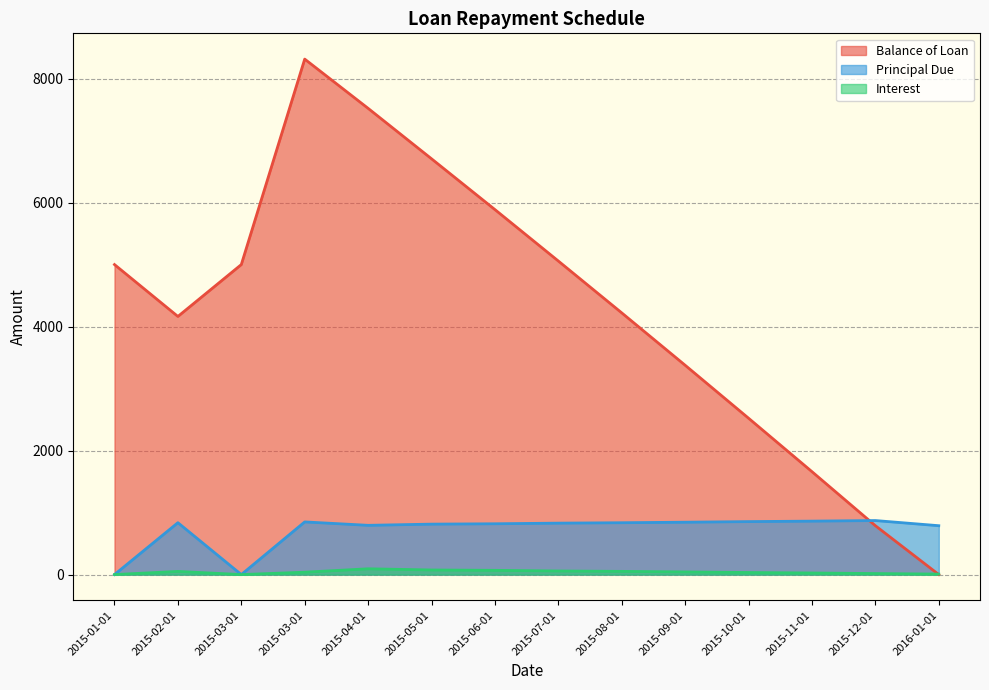

How many interior local peaks does the Balance of Loan series have?

1